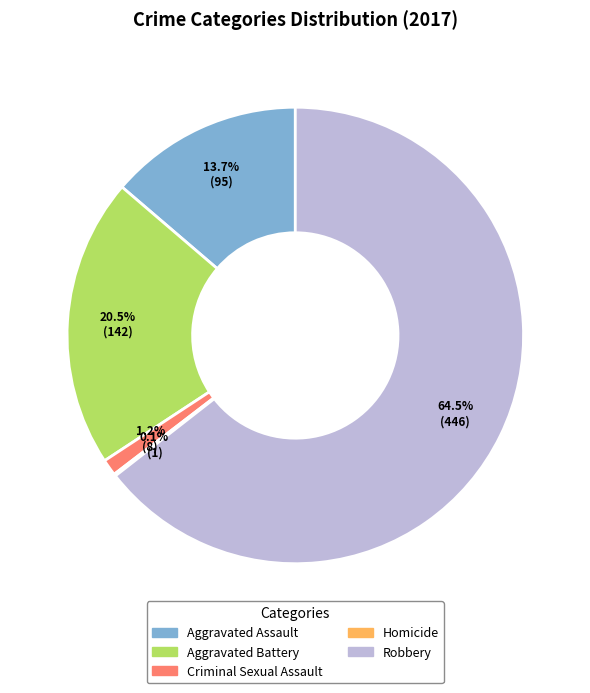

Which has a higher value, Aggravated Assault or Robbery?

Robbery